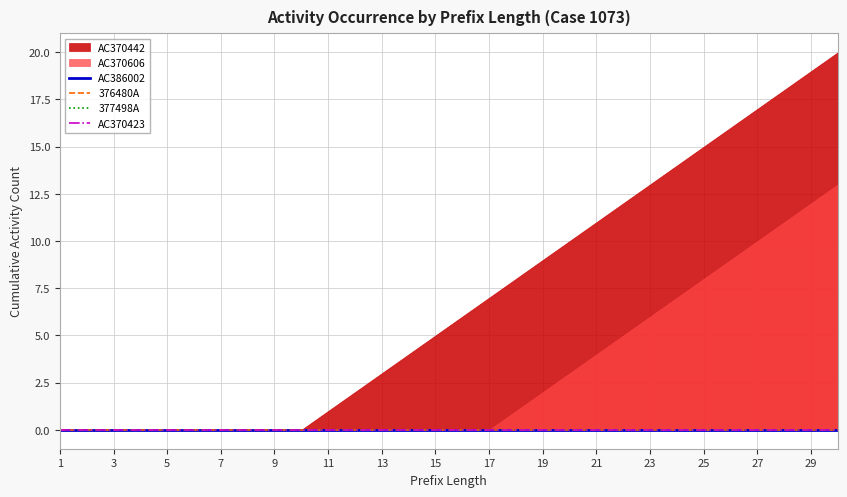

Is it true that AC386002 equals 0 at 6?

True